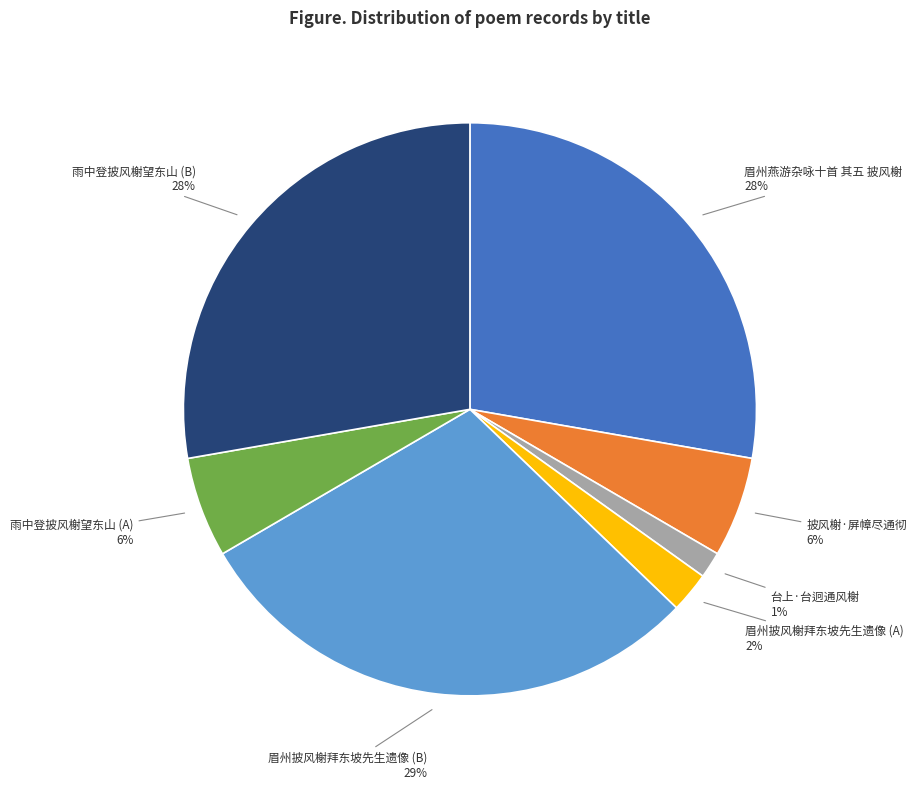

To the nearest percent, what percentage of the pie is 雨中登披风榭望东山 (B)?

28%